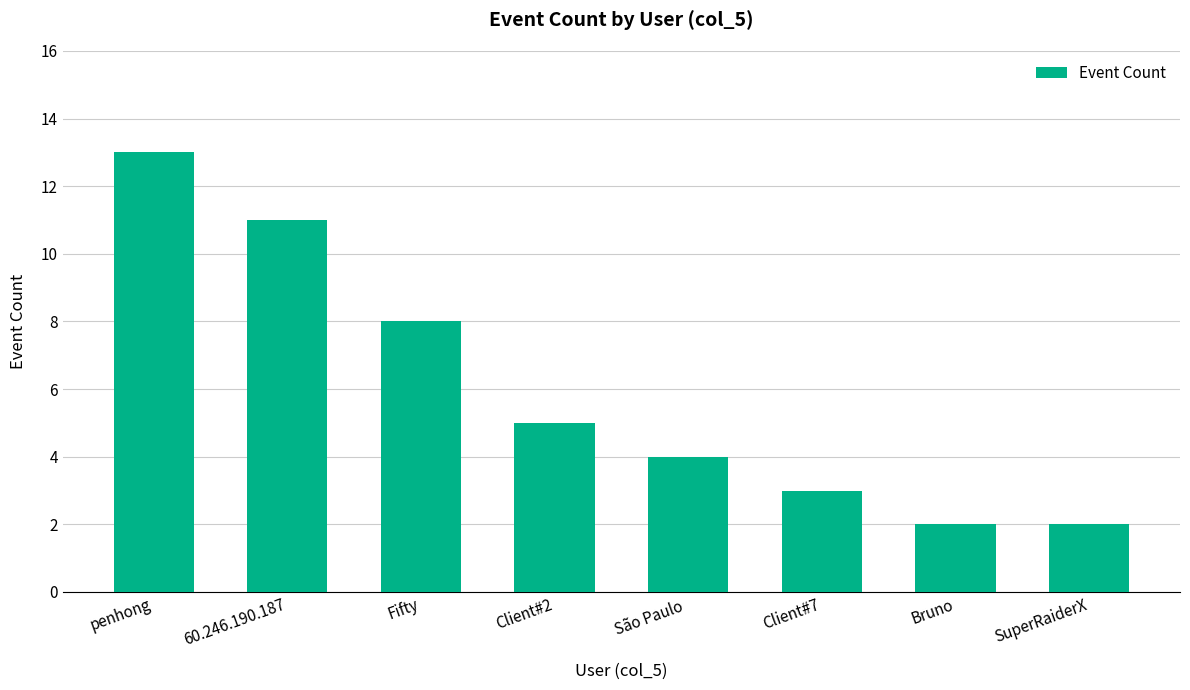

What is the ratio of the value at 60.246.190.187 to the value at Fifty?

1.4